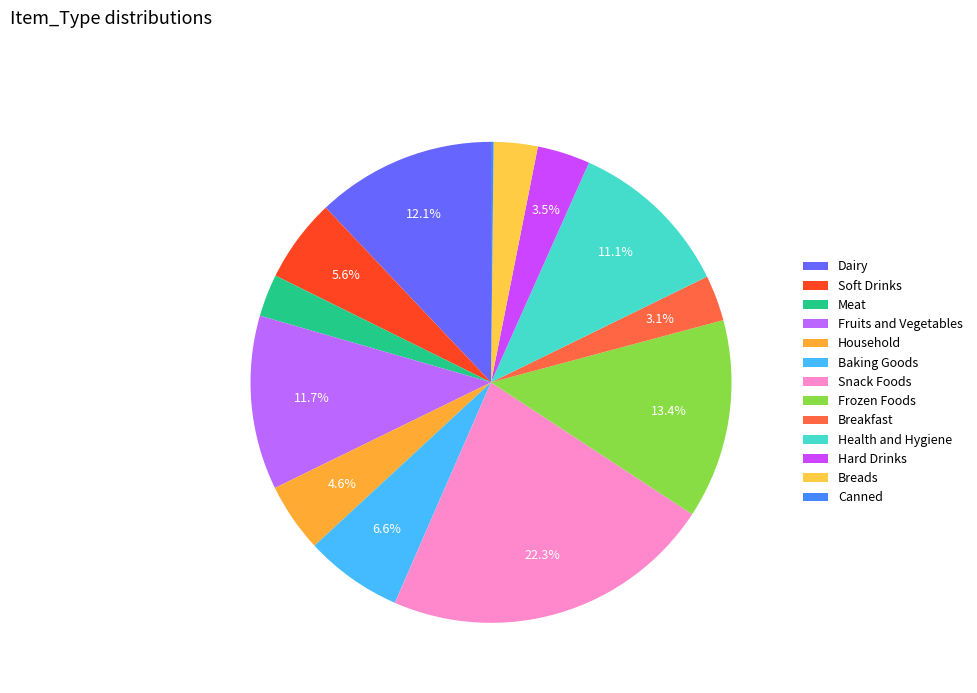

Count the number of slices in the pie.

13